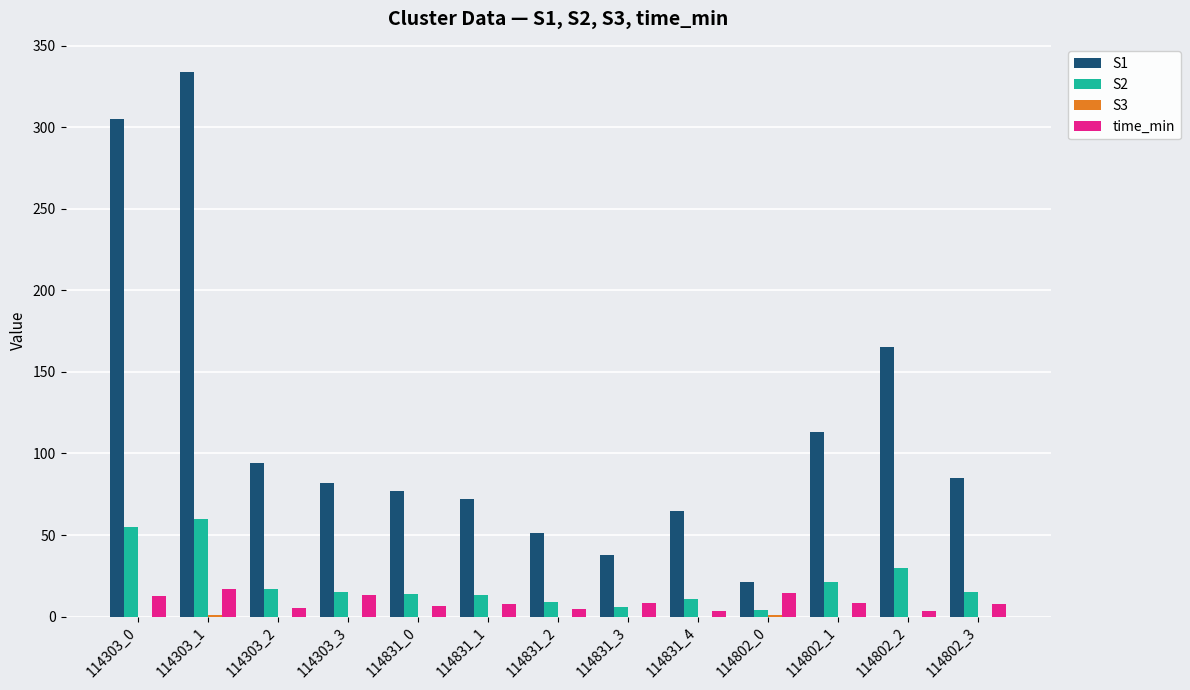

The value of S2 at 114303_0 is 55.0. True or false?

True